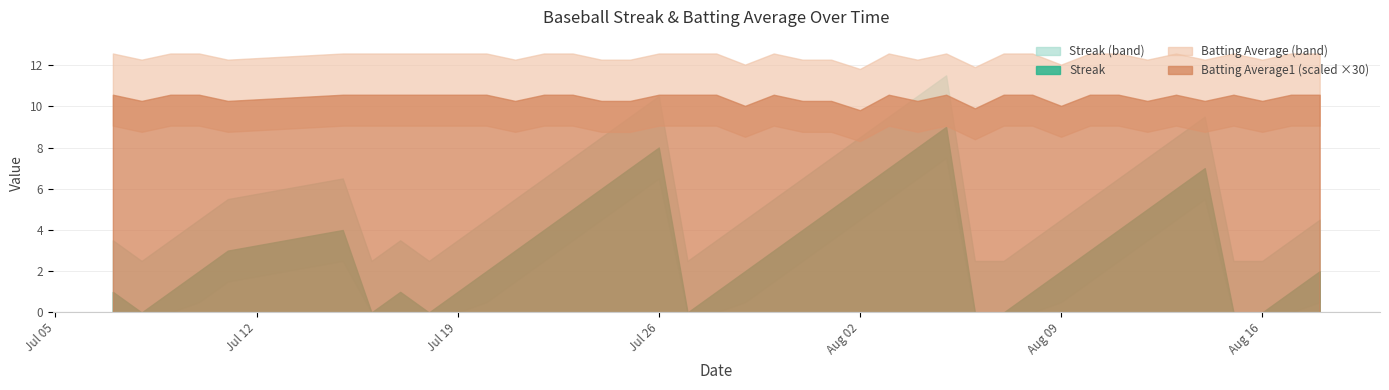

Rank the categories by Streak value from lowest to highest.

2010-07-08, 2010-07-16, 2010-07-18, 2010-07-27, 2010-08-06, 2010-08-07, 2010-08-15, 2010-08-16, 2010-07-07, 2010-07-09, 2010-07-17, 2010-07-19, 2010-07-28, 2010-08-08, 2010-08-17, 2010-07-10, 2010-07-20, 2010-07-29, 2010-08-09, 2010-08-18, 2010-07-11, 2010-07-21, 2010-07-30, 2010-08-10, 2010-07-15, 2010-07-22, 2010-07-31, 2010-08-11, 2010-07-23, 2010-08-01, 2010-08-12, 2010-07-24, 2010-08-02, 2010-08-13, 2010-07-25, 2010-08-03, 2010-08-14, 2010-07-26, 2010-08-04, 2010-08-05